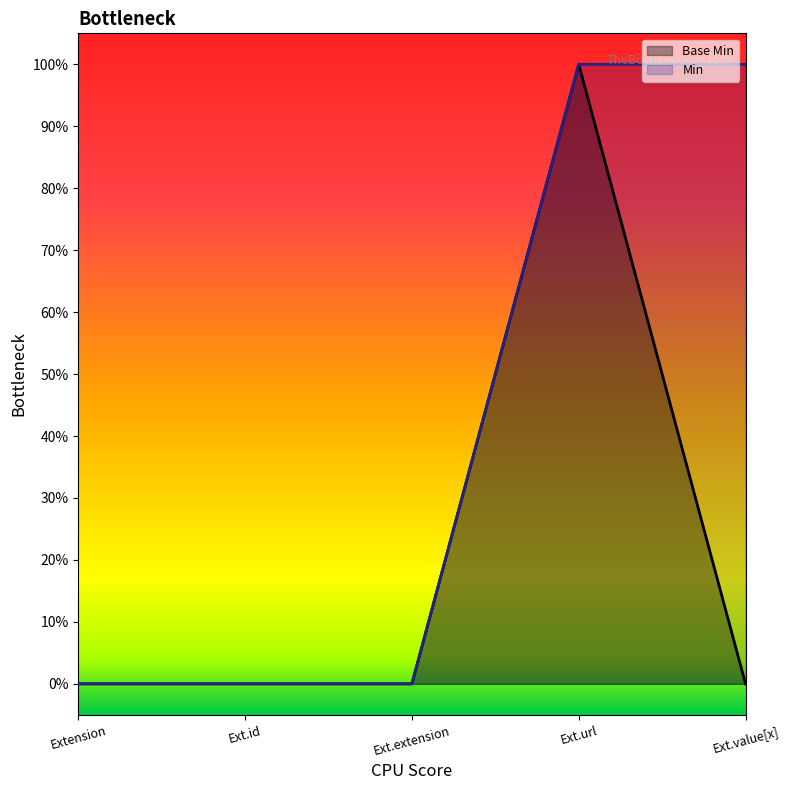

At which category does the chart reach its minimum across all series?

Extension